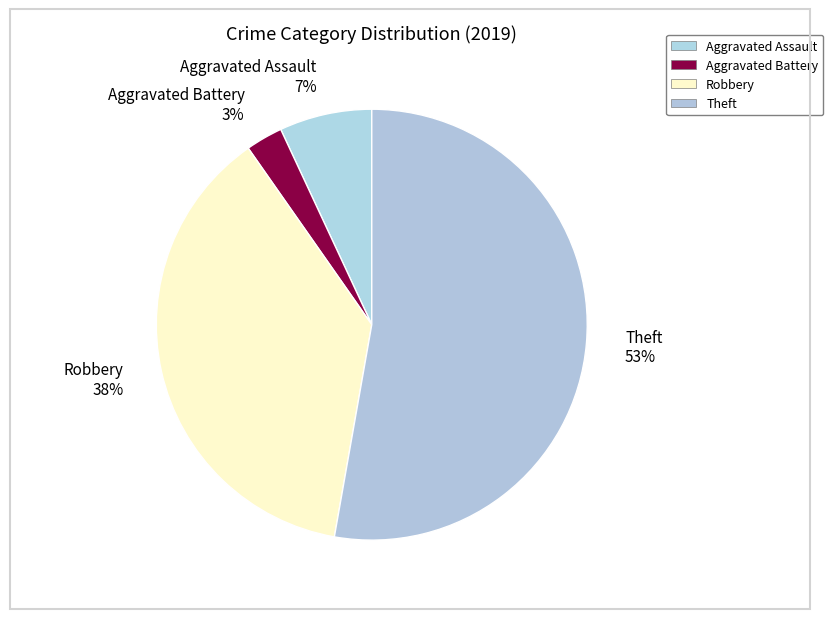

To the nearest percent, what is the average slice percentage?

25%